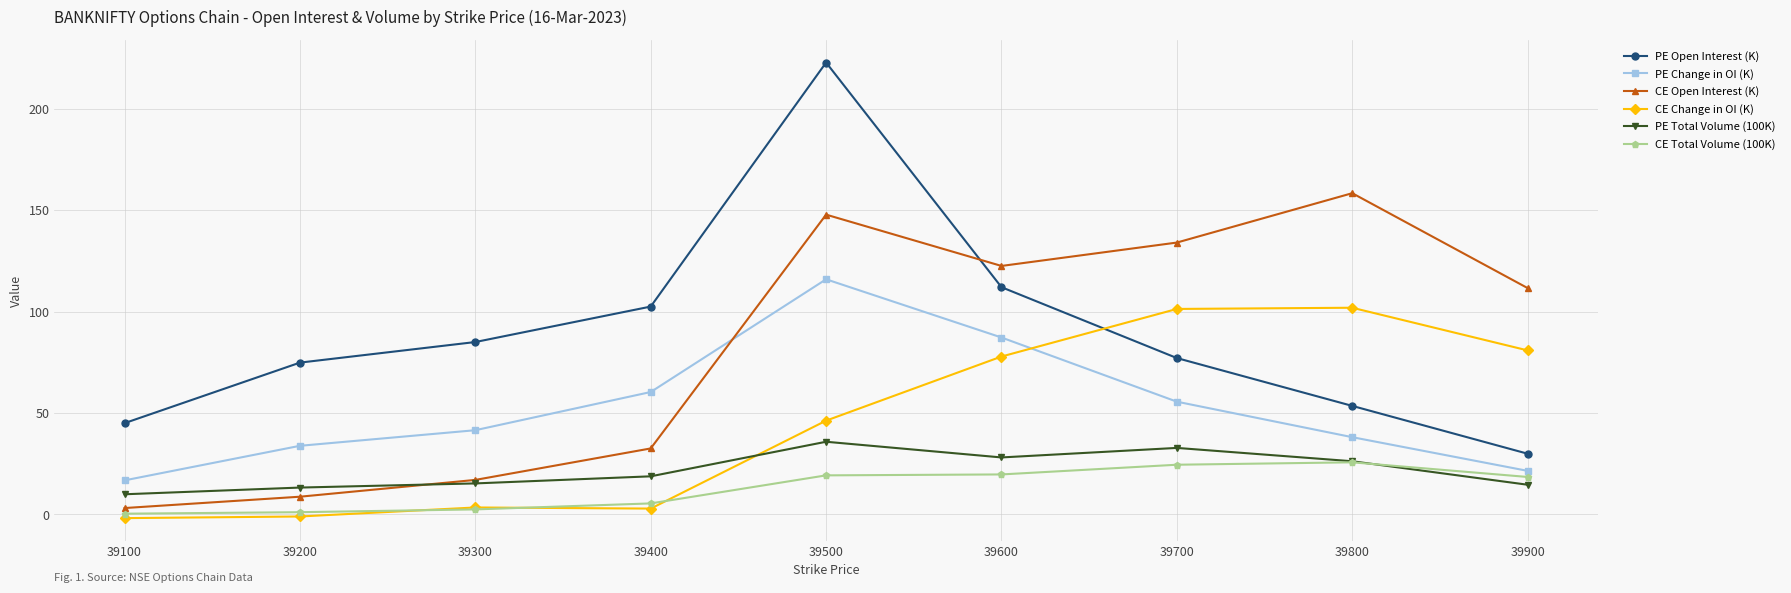

What is the average value of the CE Open Interest (K) series?

81.8